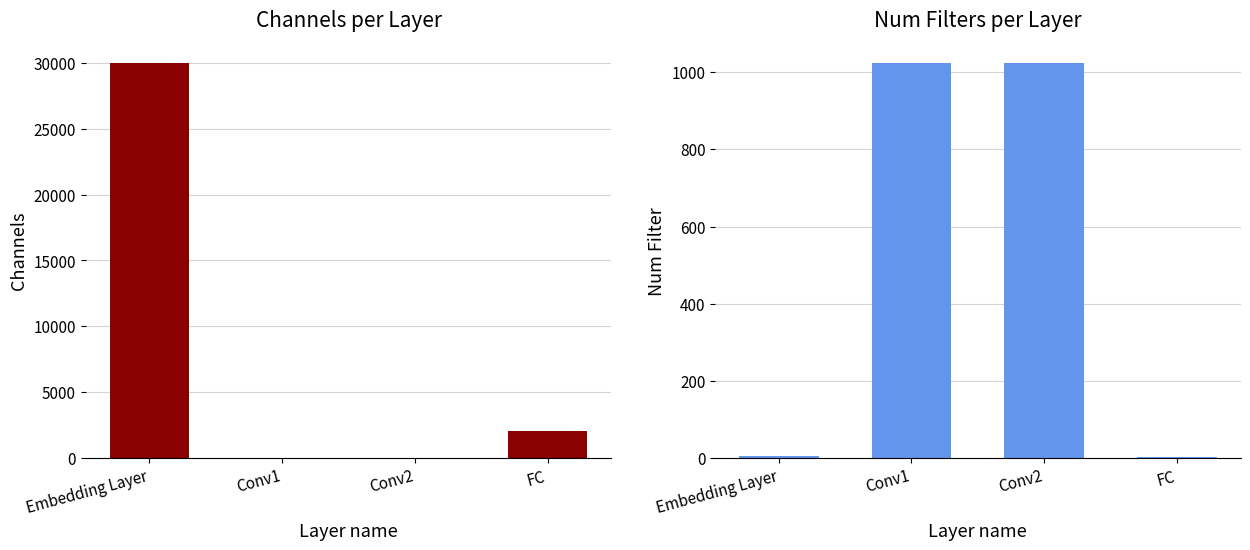

What position from the right is Embedding Layer?

4